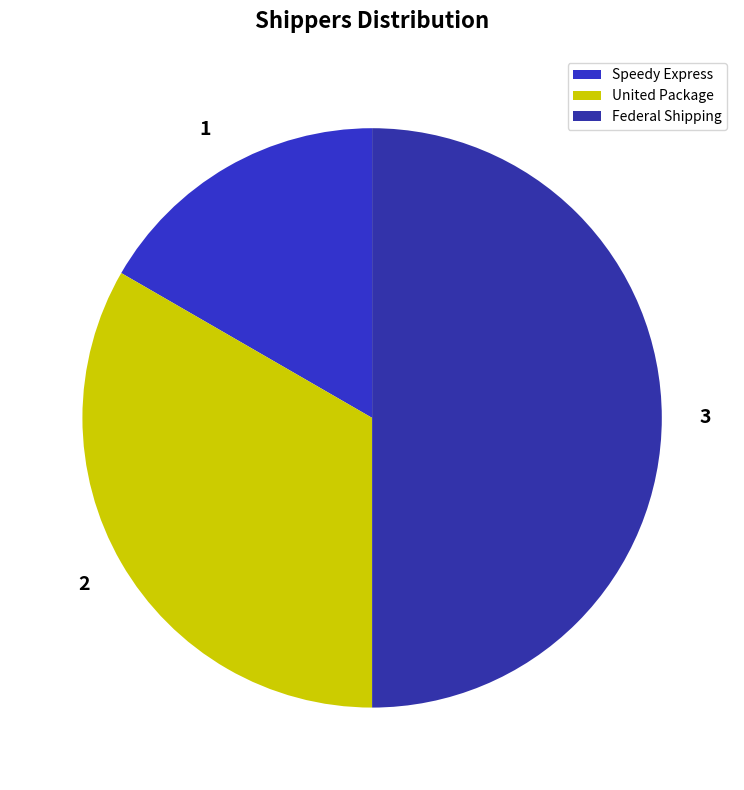

Is it true that Speedy Express is 8% of the pie?

False